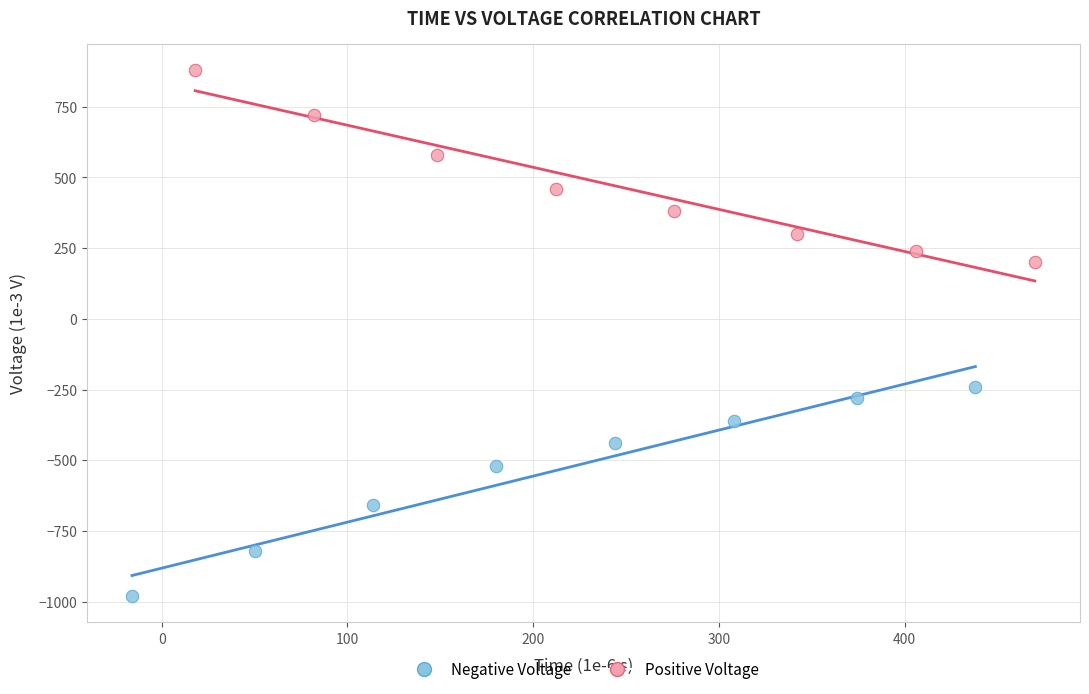

Which series has the widest spread of Y values?

Negative Voltage